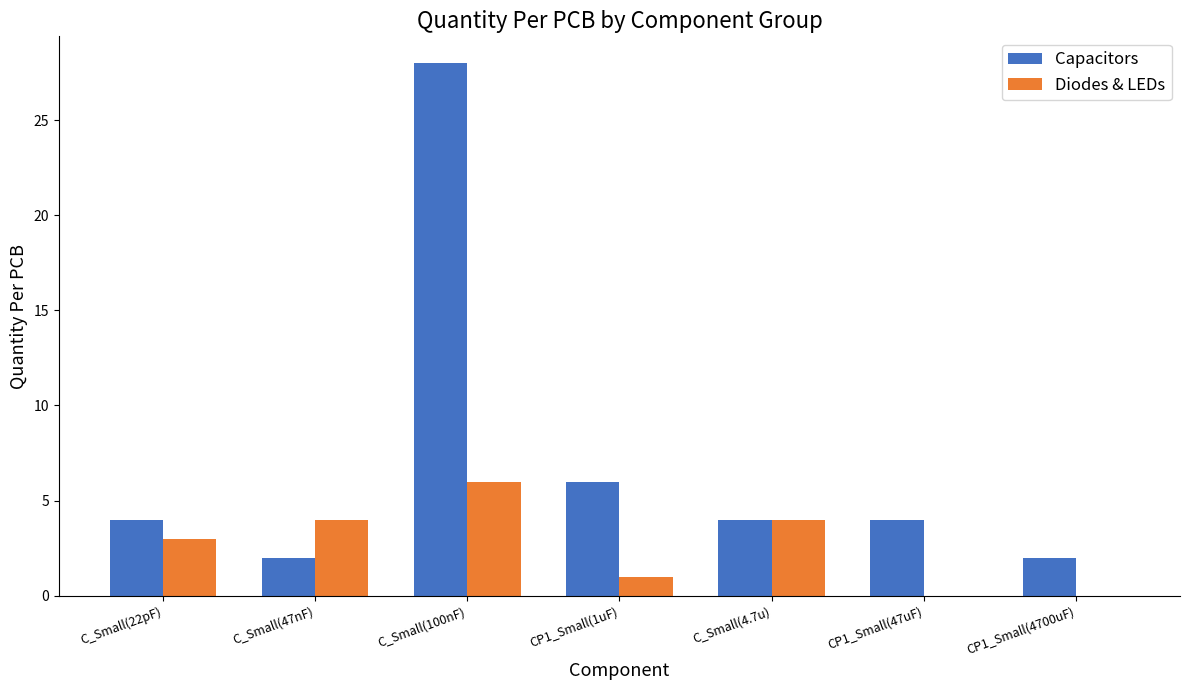

The value of Diodes & LEDs at C_Small(22pF) is 3. True or false?

True